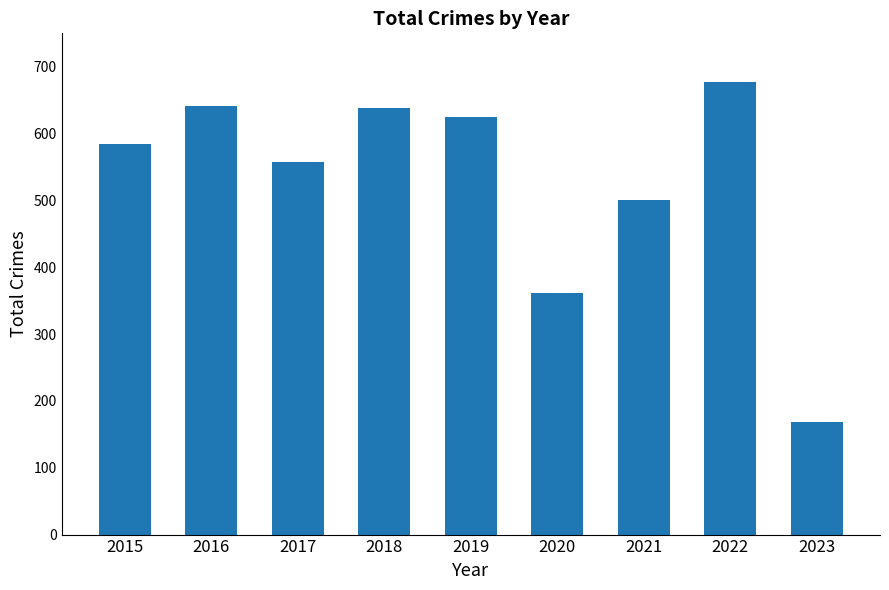

Approximately how many times larger is the value at 2019 compared to 2016?

1.0